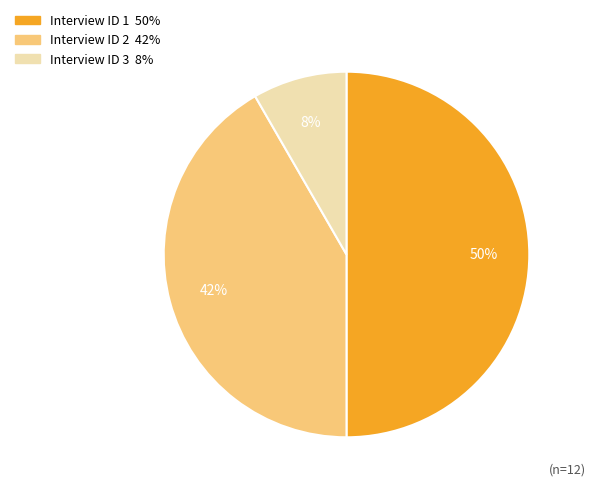

To the nearest percent, what is the difference between the largest and smallest slice percentages?

42%